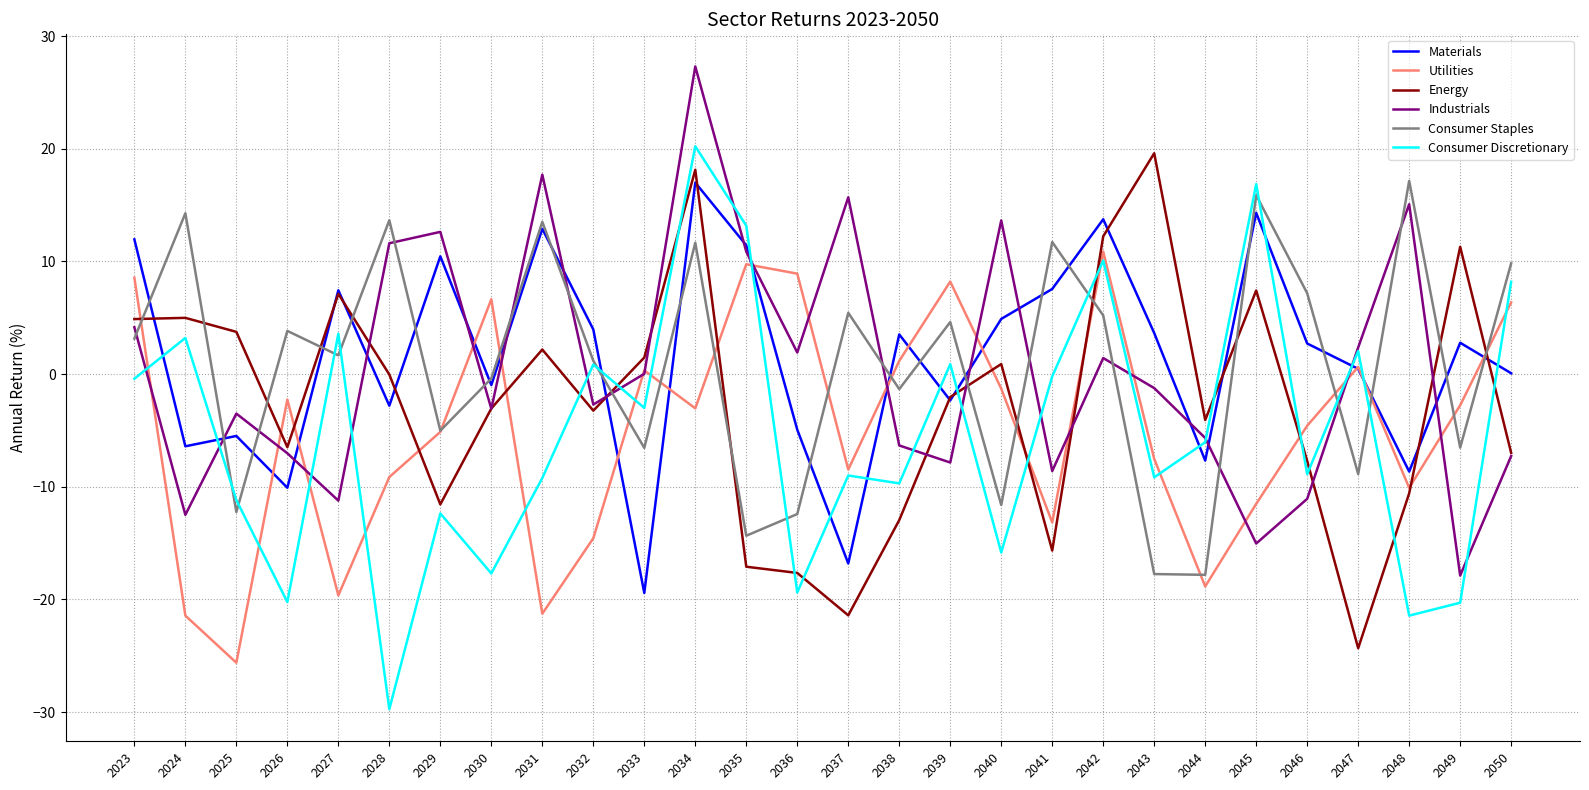

The Utilities series shows 8.9 at 2036. True or false?

True